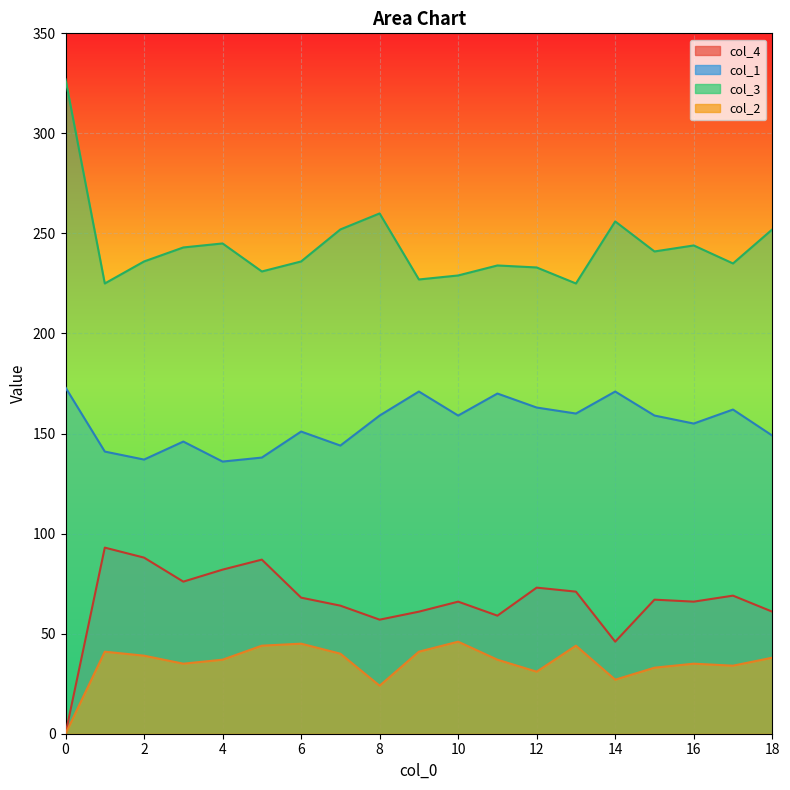

How many values in the col_4 series exceed 67?

9